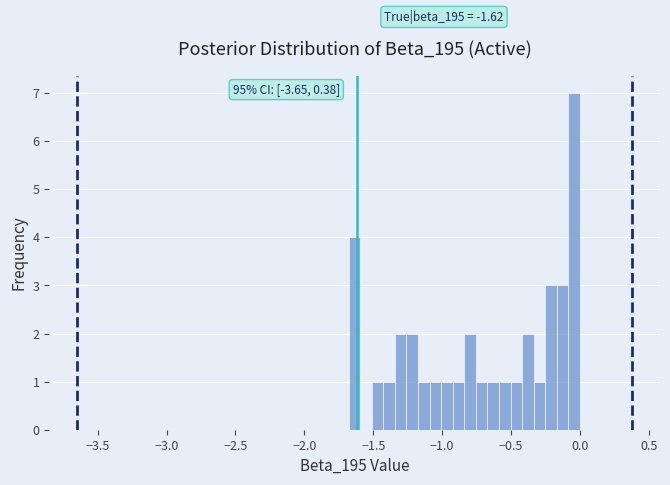

Read against the x-axis, roughly where is the centre of the tallest bar?

-0.05